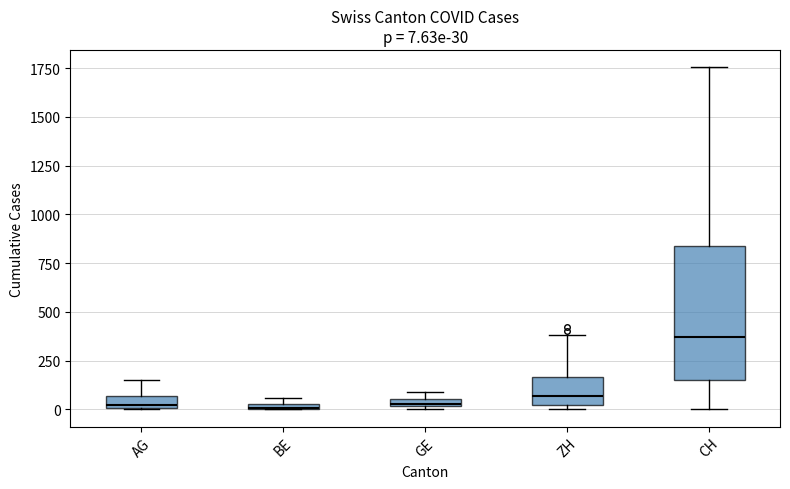

Comparing the boxes themselves (not the whiskers), which one is the tallest?

CH